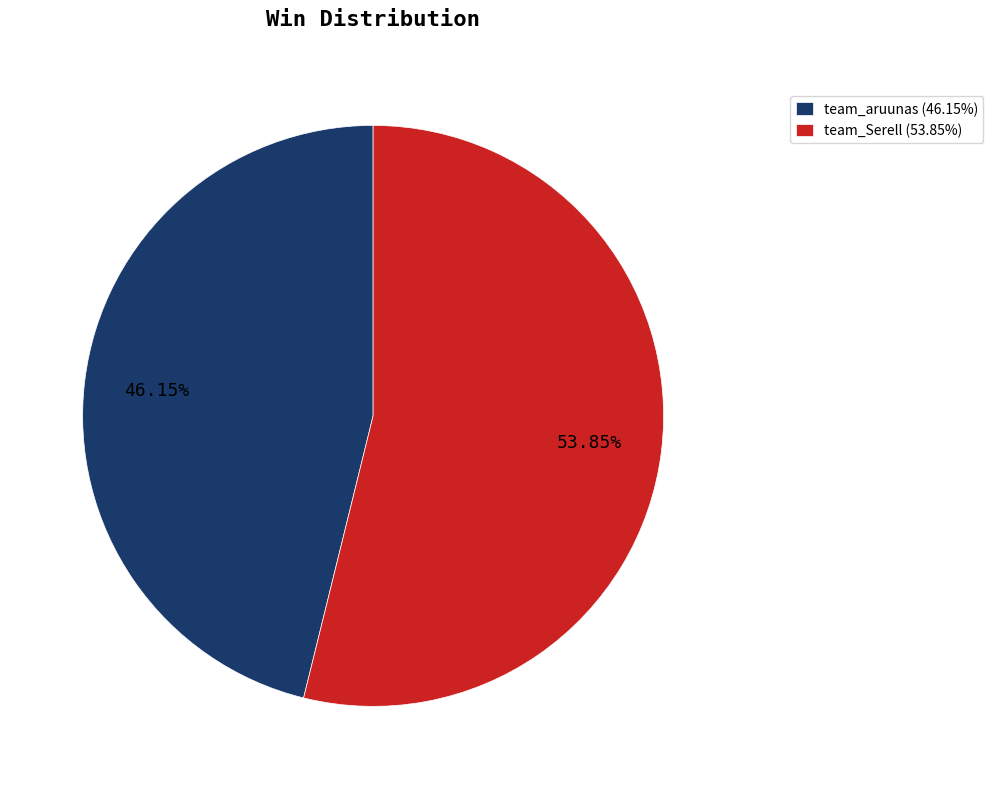

What is the majority slice?

team_Serell